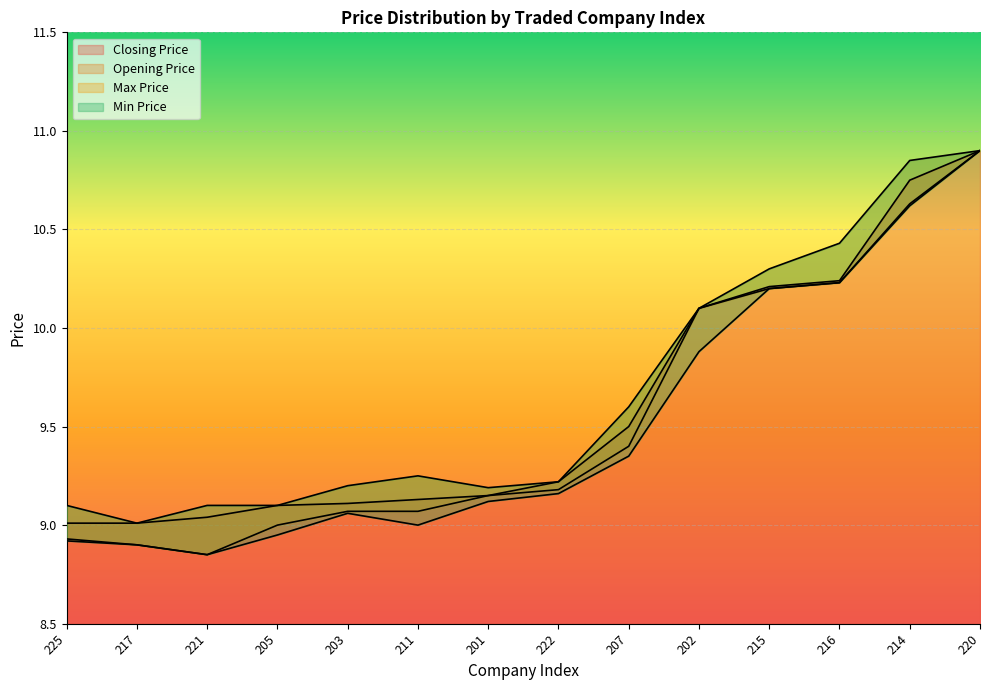

Between 222 and 220, which series saw the biggest shift?

Min Price